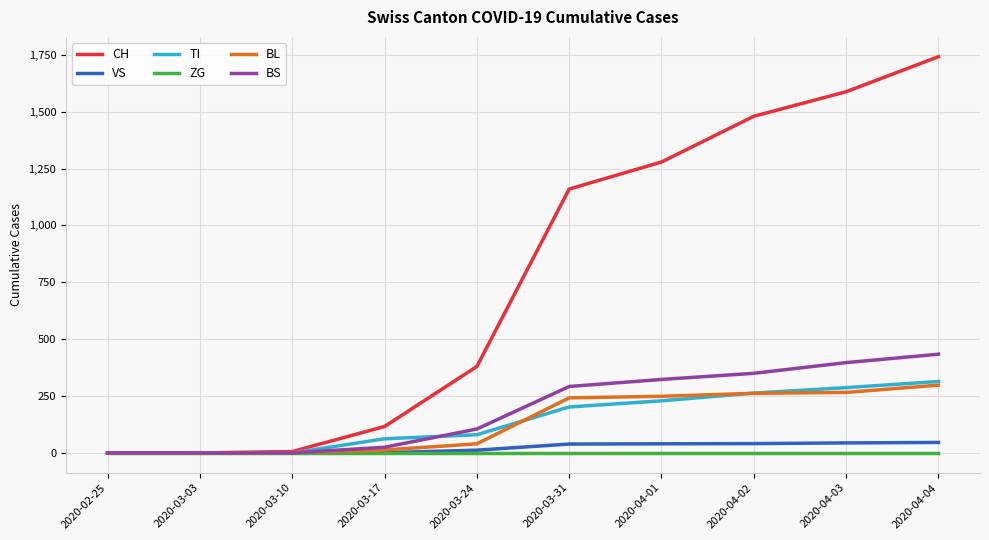

List the series in order of their peak value, lowest first.

ZG, VS, BL, TI, BS, CH